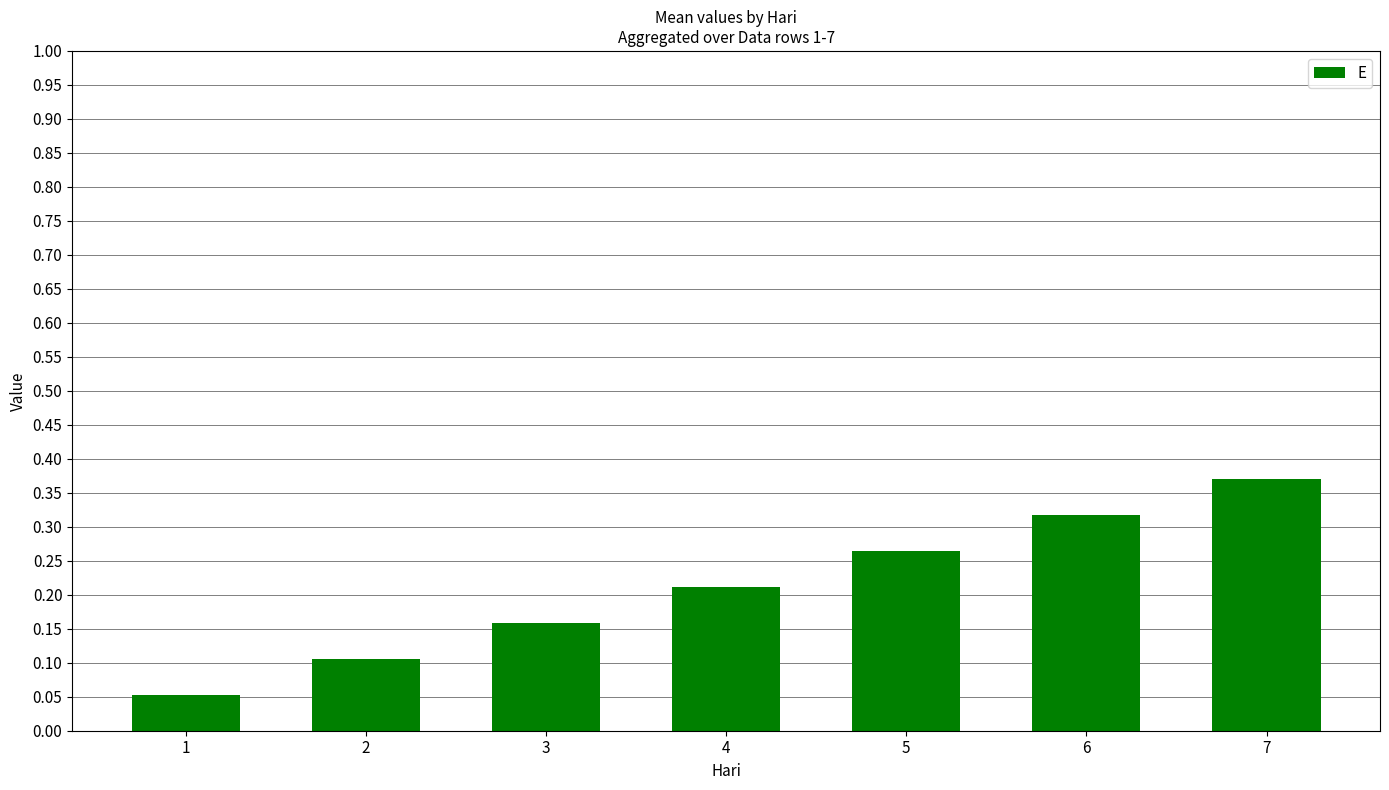

How many bars are there in total?

7